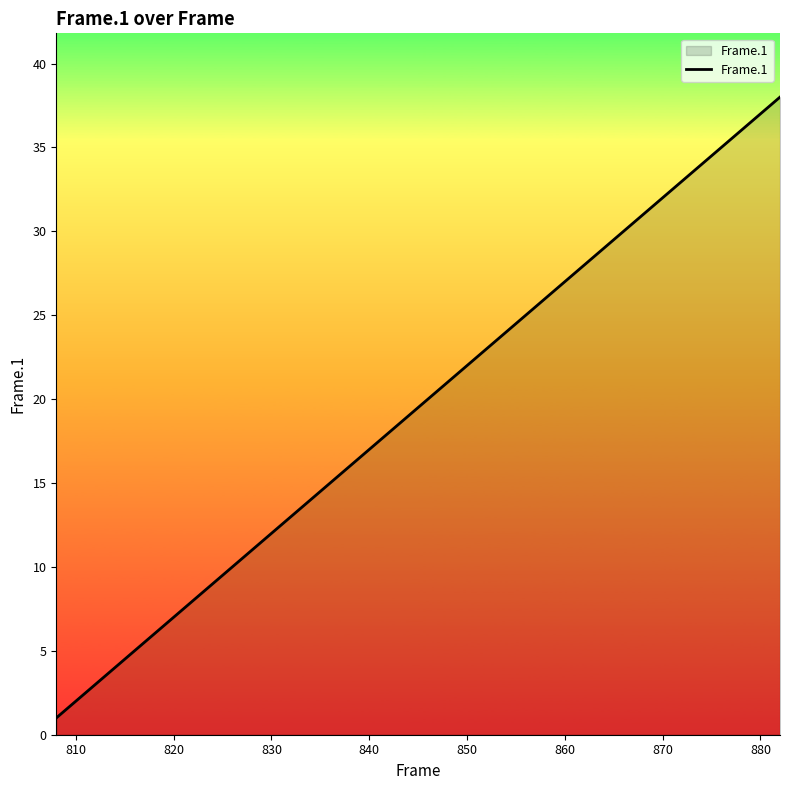

What is the maximum value shown in the chart?

38